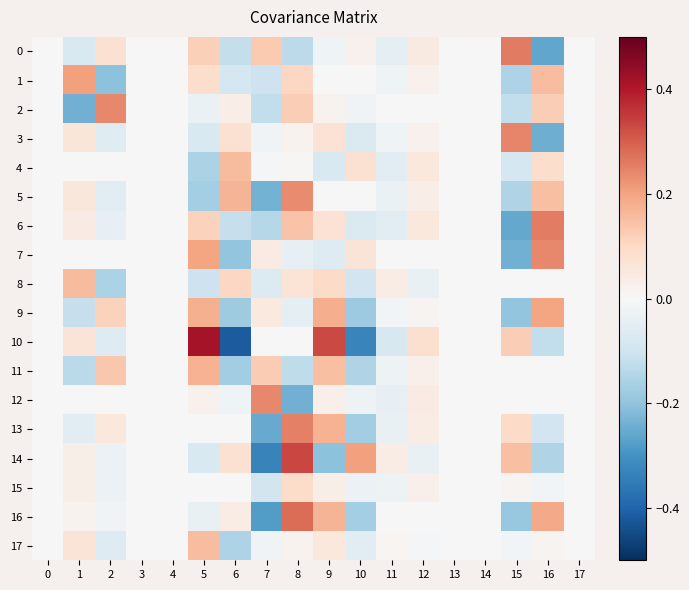

What is the smallest value displayed?

-0.4